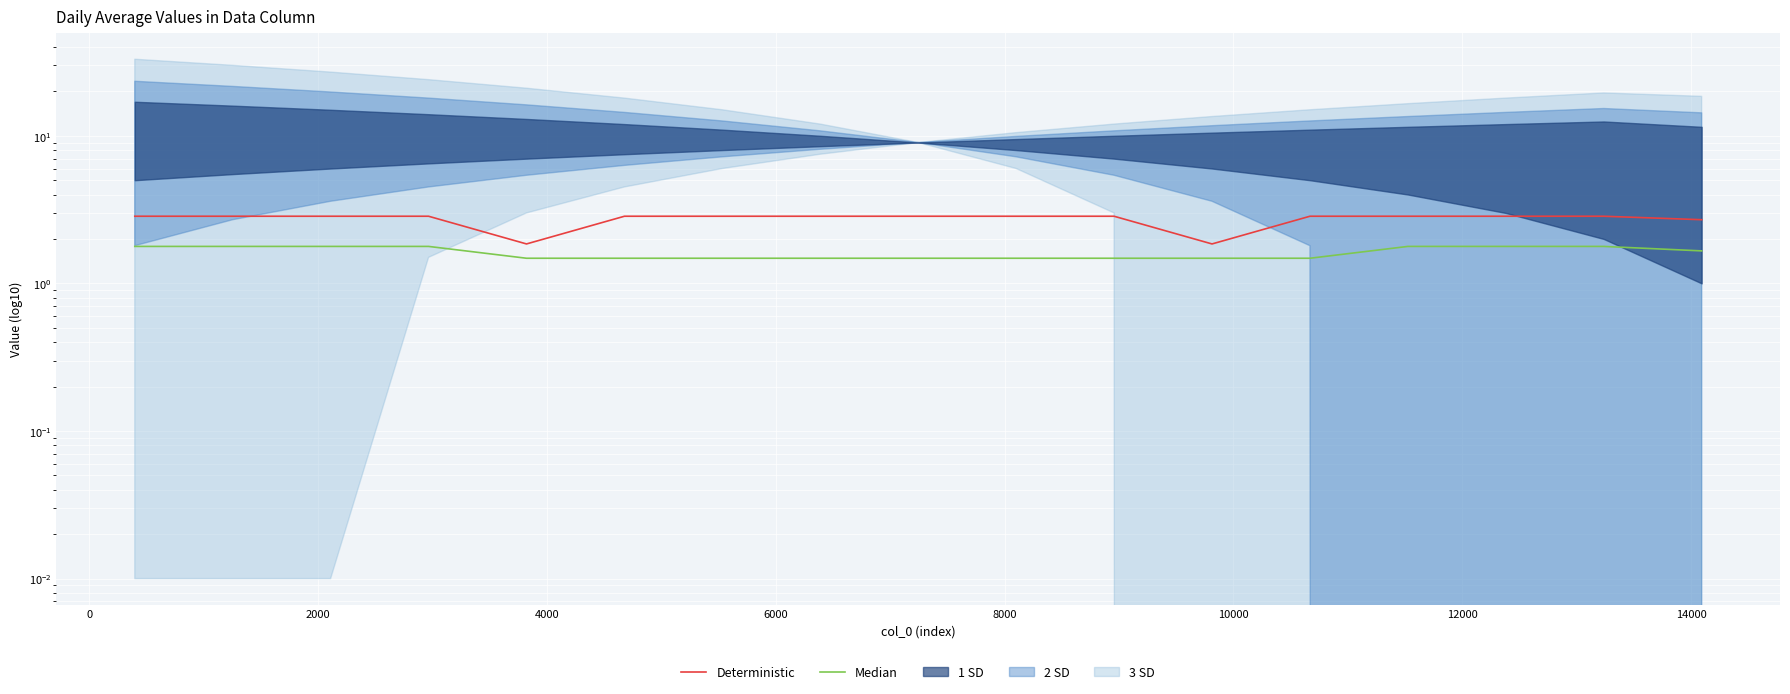

True or false: Deterministic and Median intersect in this chart.

False